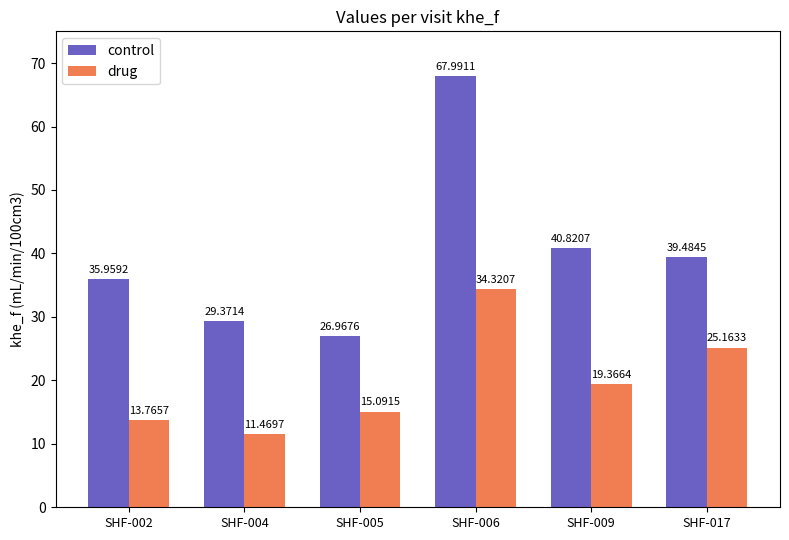

What is the average value of the drug series?

19.9